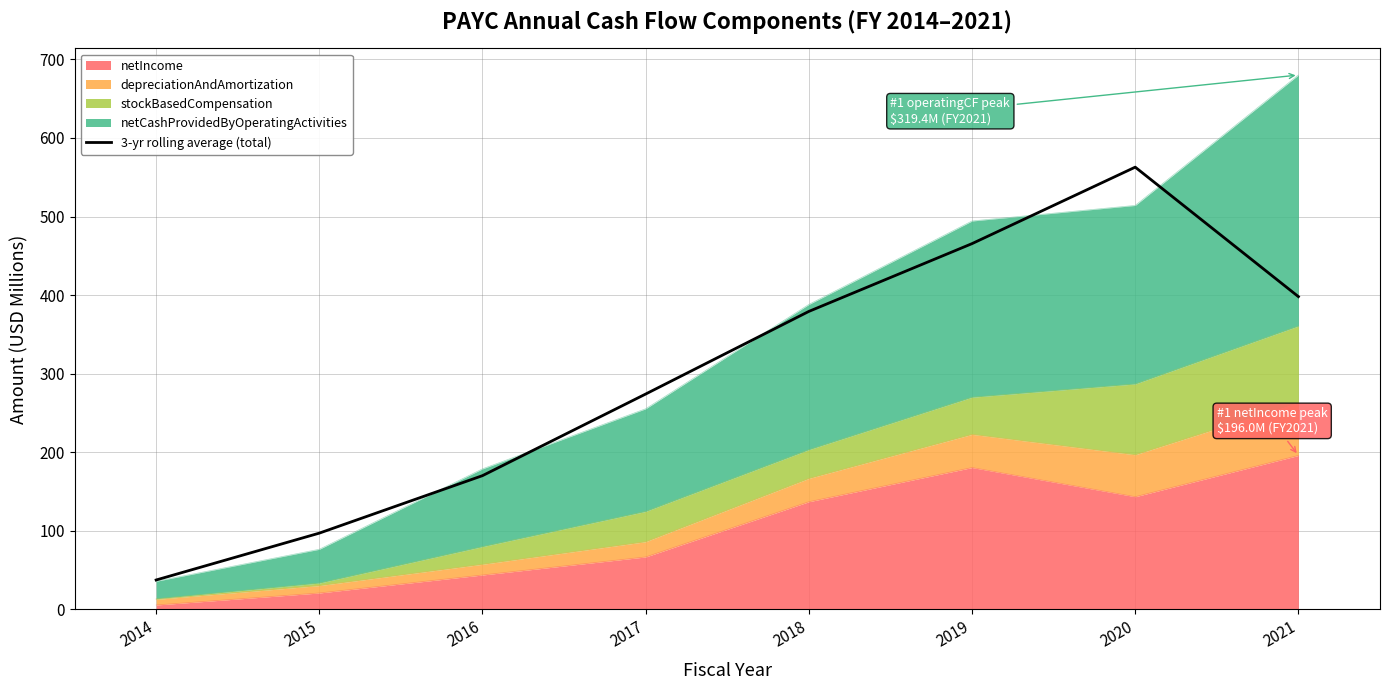

Which label corresponds to the largest value in the chart?

2020